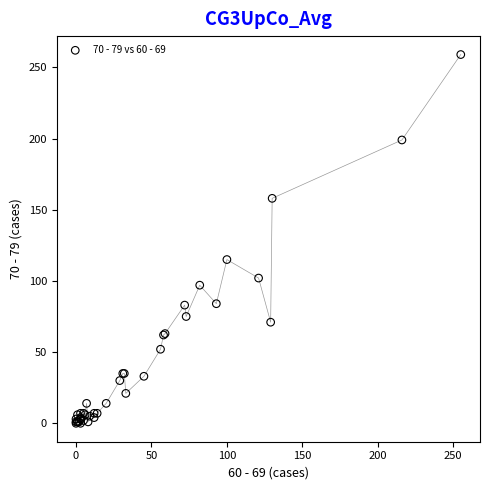

What Y value in the scatter plot is closest to 129?

115